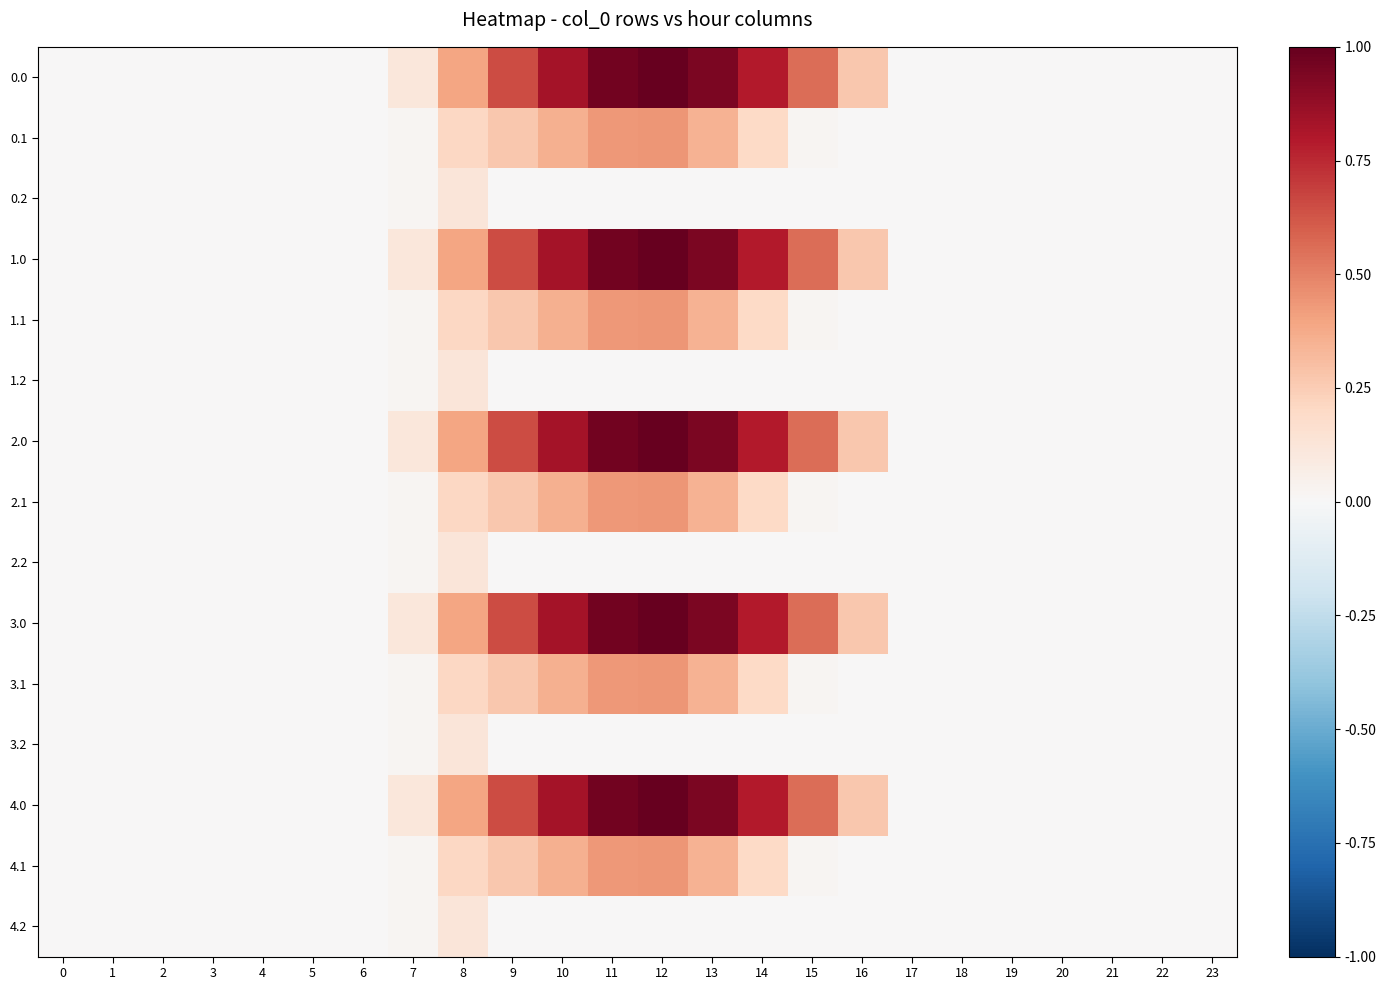

What is the maximum value shown in the chart?

1.0